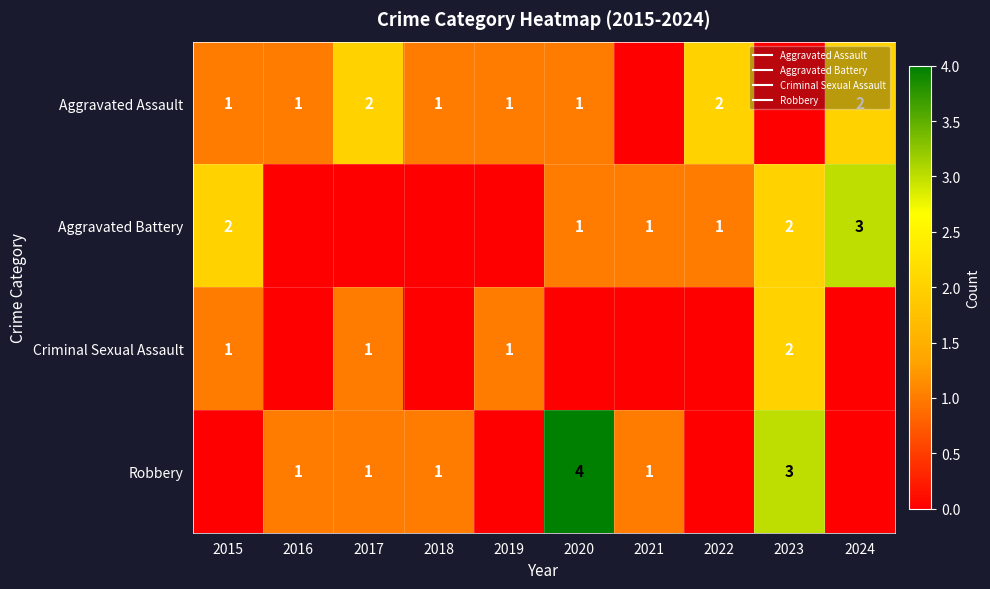

Which category has the highest value in the Aggravated Assault series?

2017